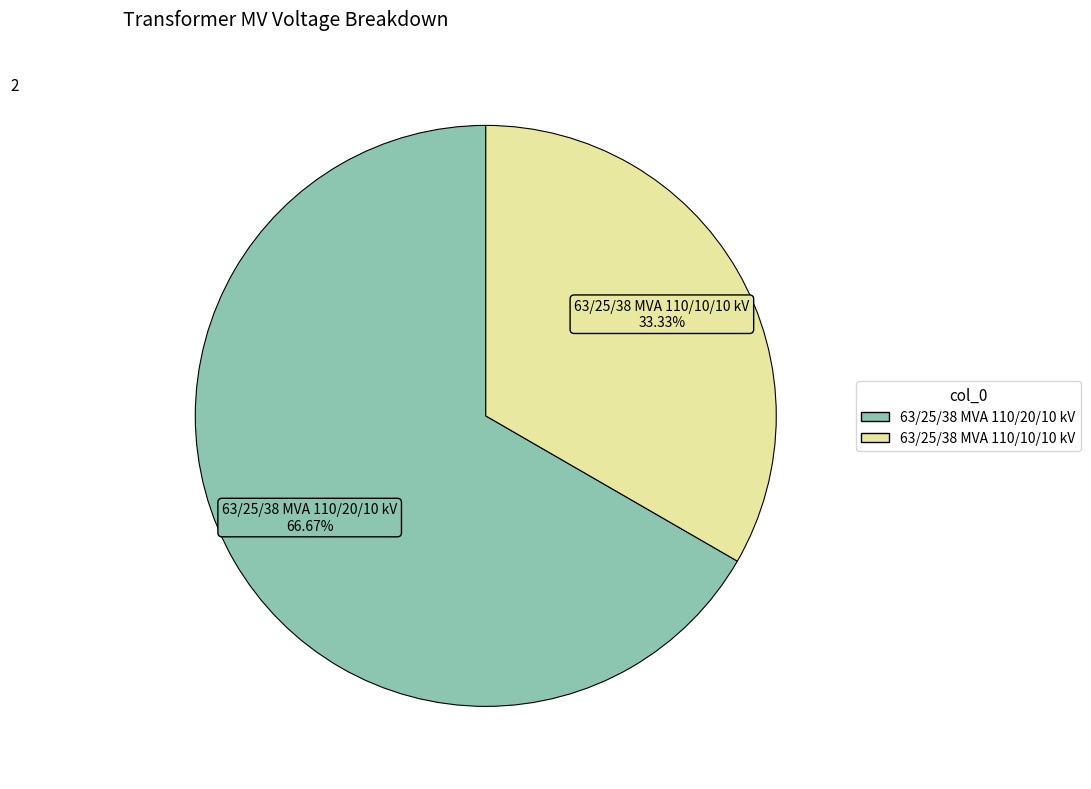

To the nearest percent, what percentage of the pie is 63/25/38 MVA 110/20/10 kV?

67%